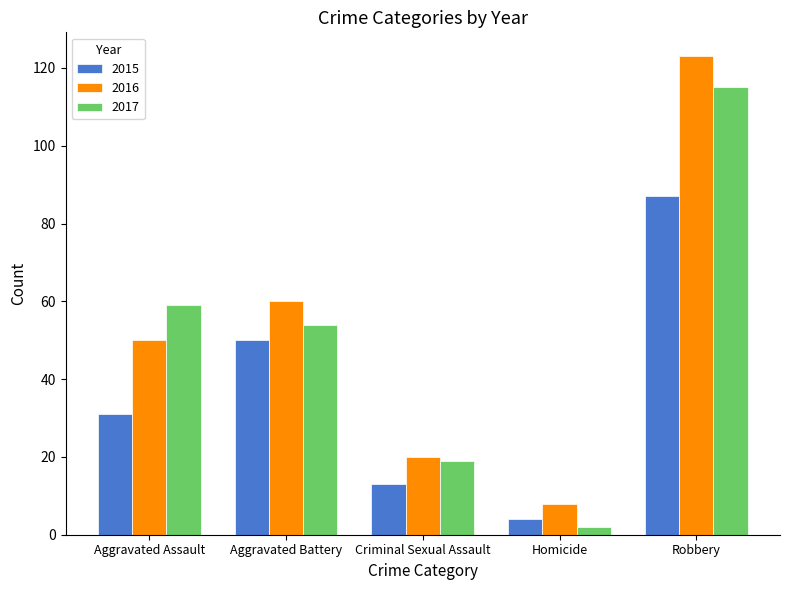

Rank the categories by 2015 value from highest to lowest.

Robbery, Aggravated Battery, Aggravated Assault, Criminal Sexual Assault, Homicide